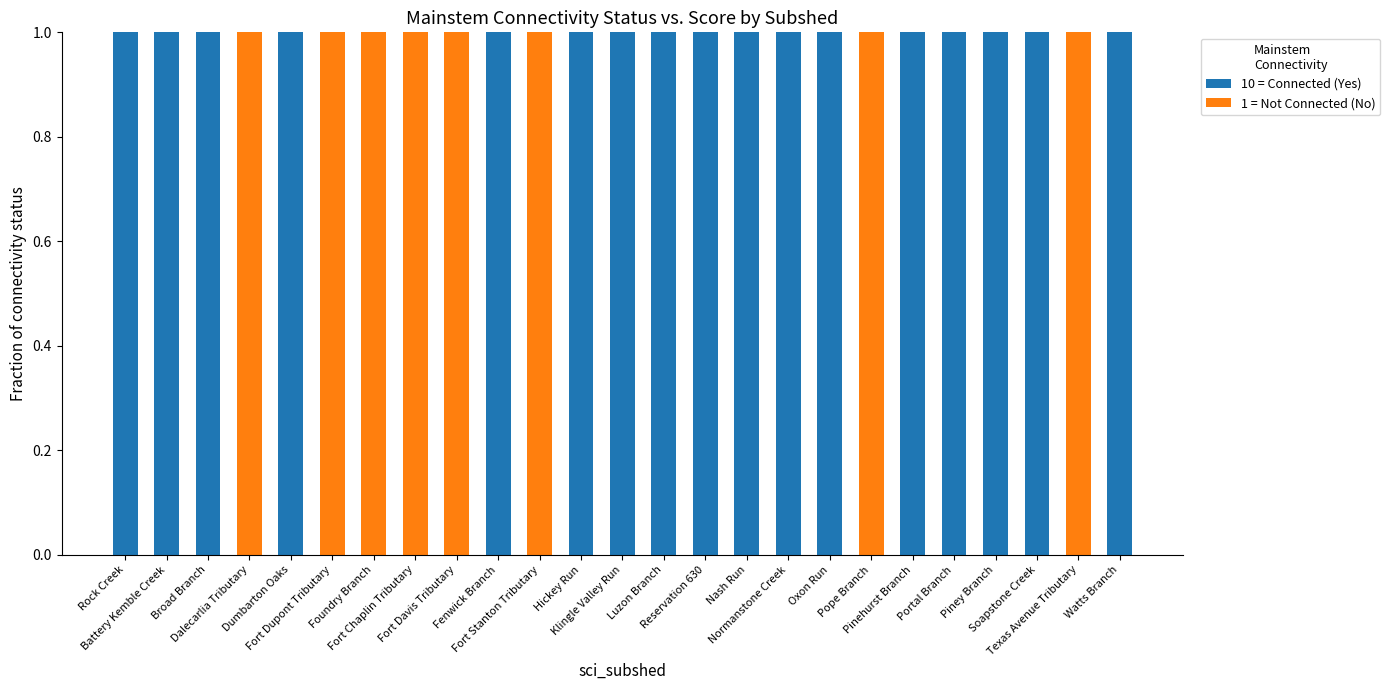

List the series in order of their overall mean, highest first.

10 = Connected (Yes), 1 = Not Connected (No)